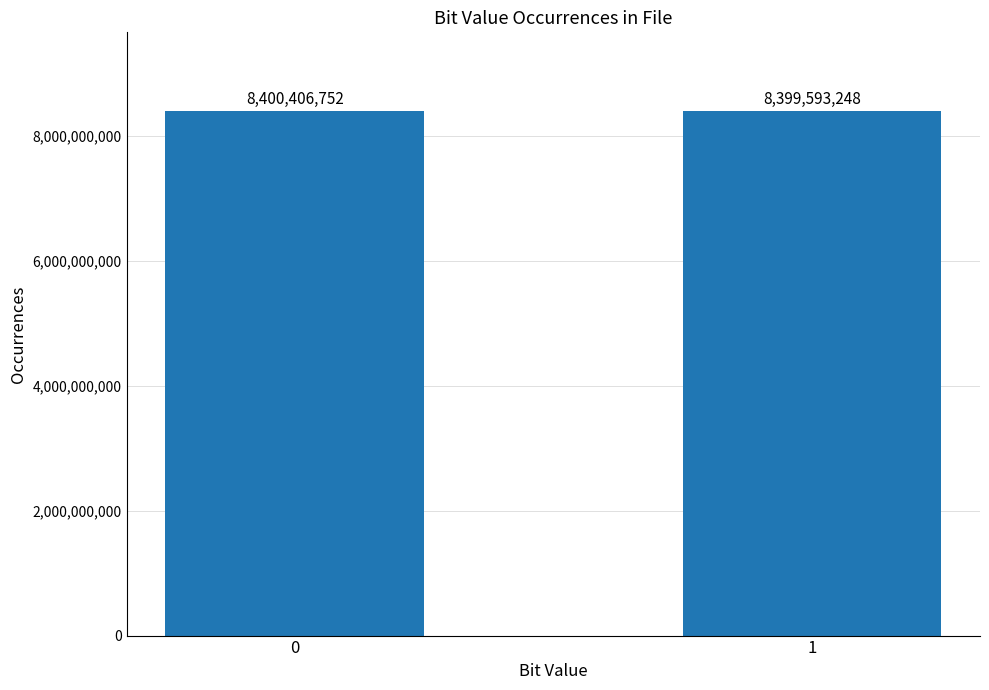

Reading left to right, transcribe all the data shown in this chart.

0=8400406752	1=8399593248